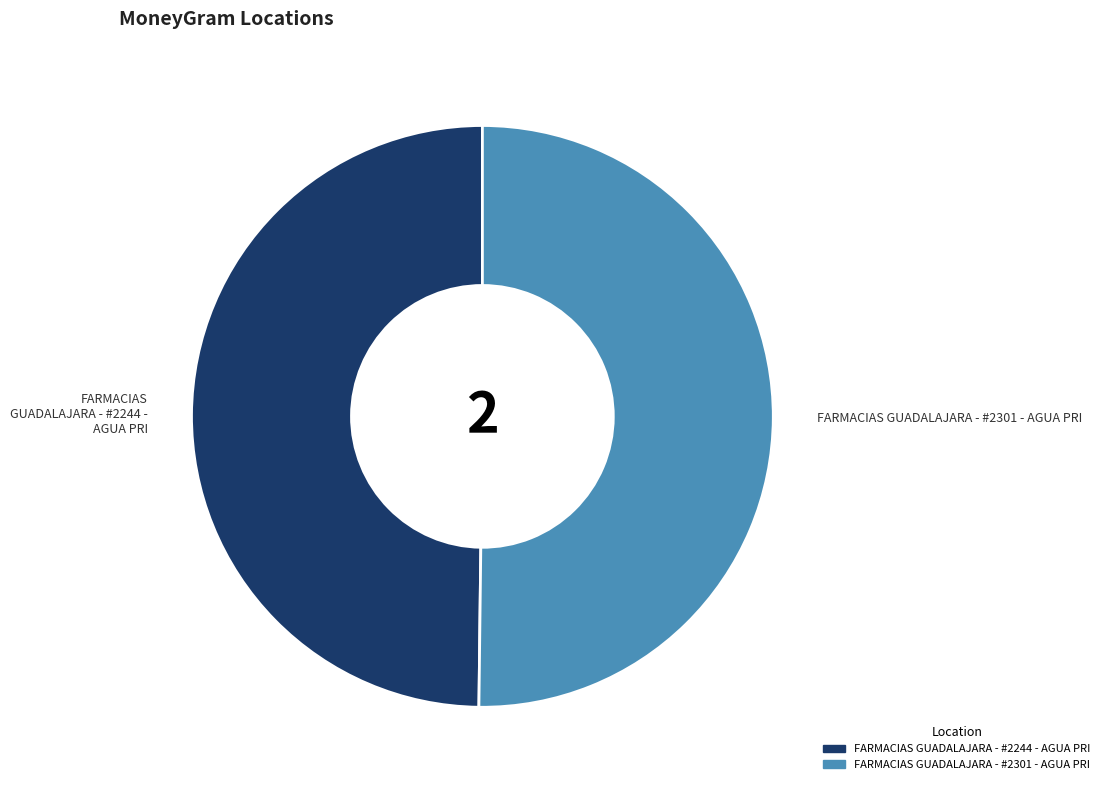

Approximately how many times larger is the value at FARMACIAS GUADALAJARA - #2301 - AGUA PRI compared to FARMACIAS GUADALAJARA - #2244 - AGUA PRI?

1.0